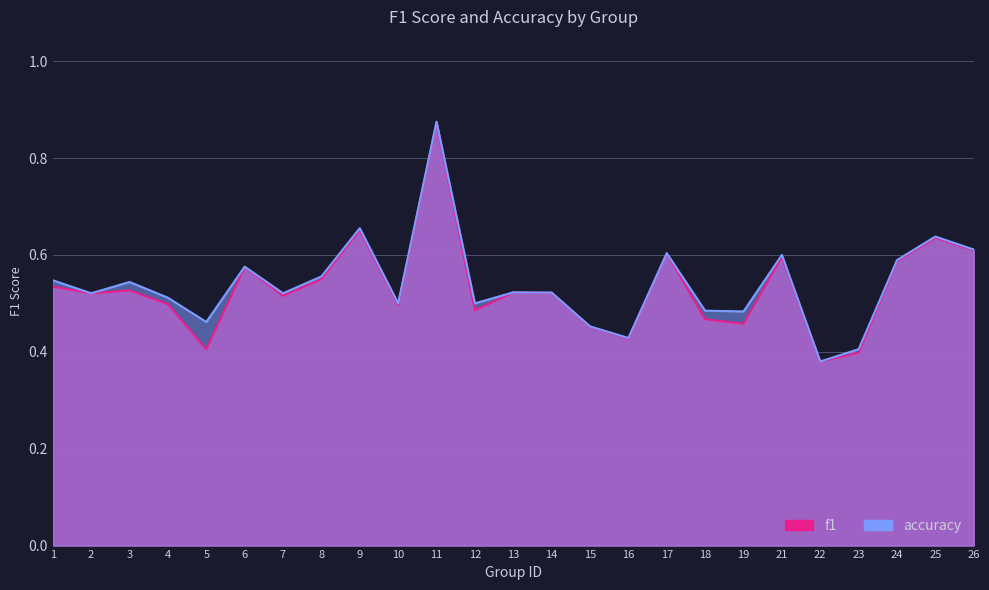

At how many categories does at least one series exceed 0?

25